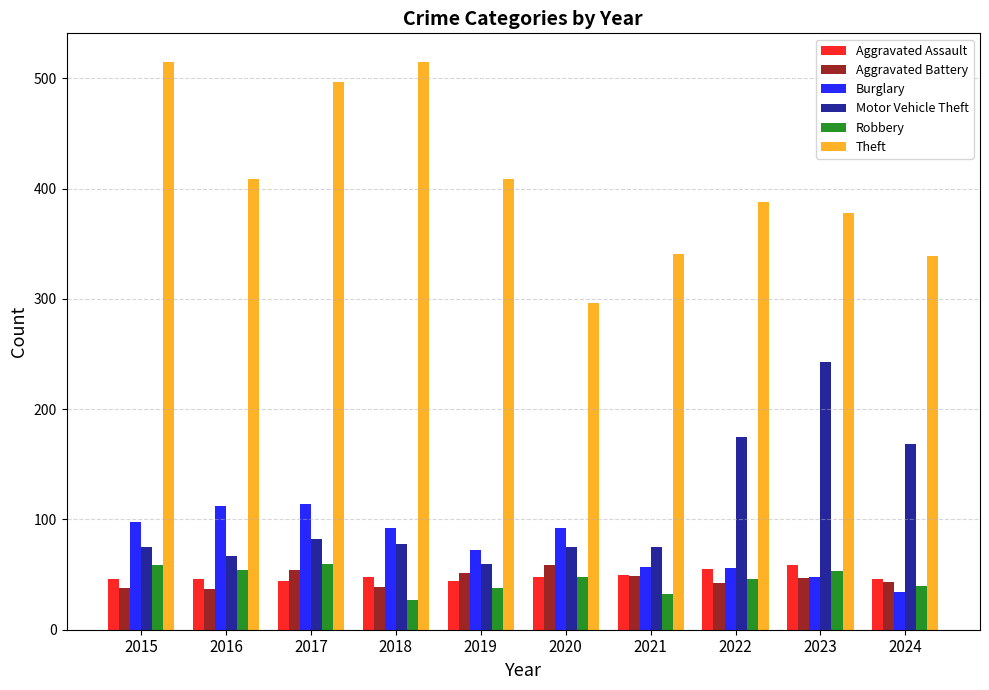

What is the difference between the maximum and minimum values in the Robbery series?

33